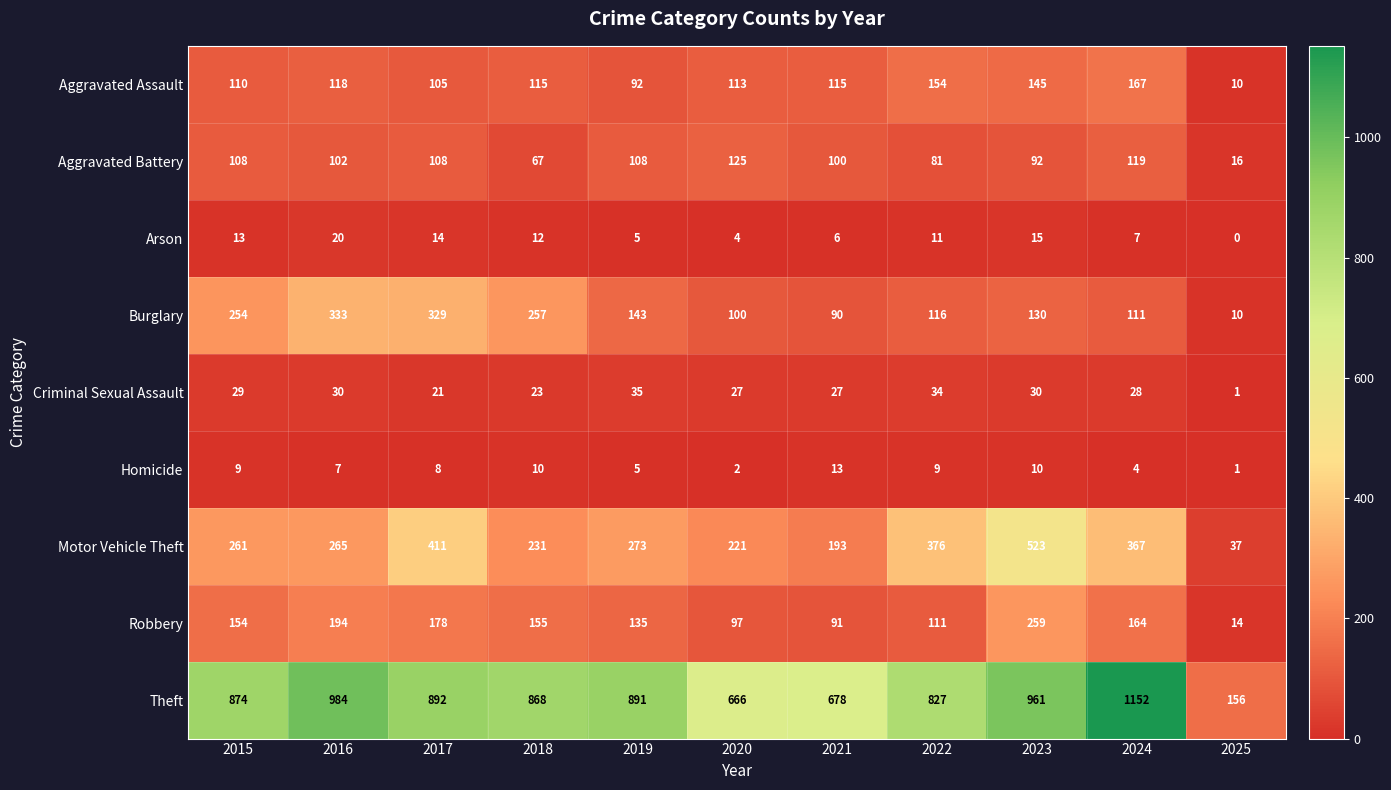

What is the sum of all Aggravated Battery values?

1026